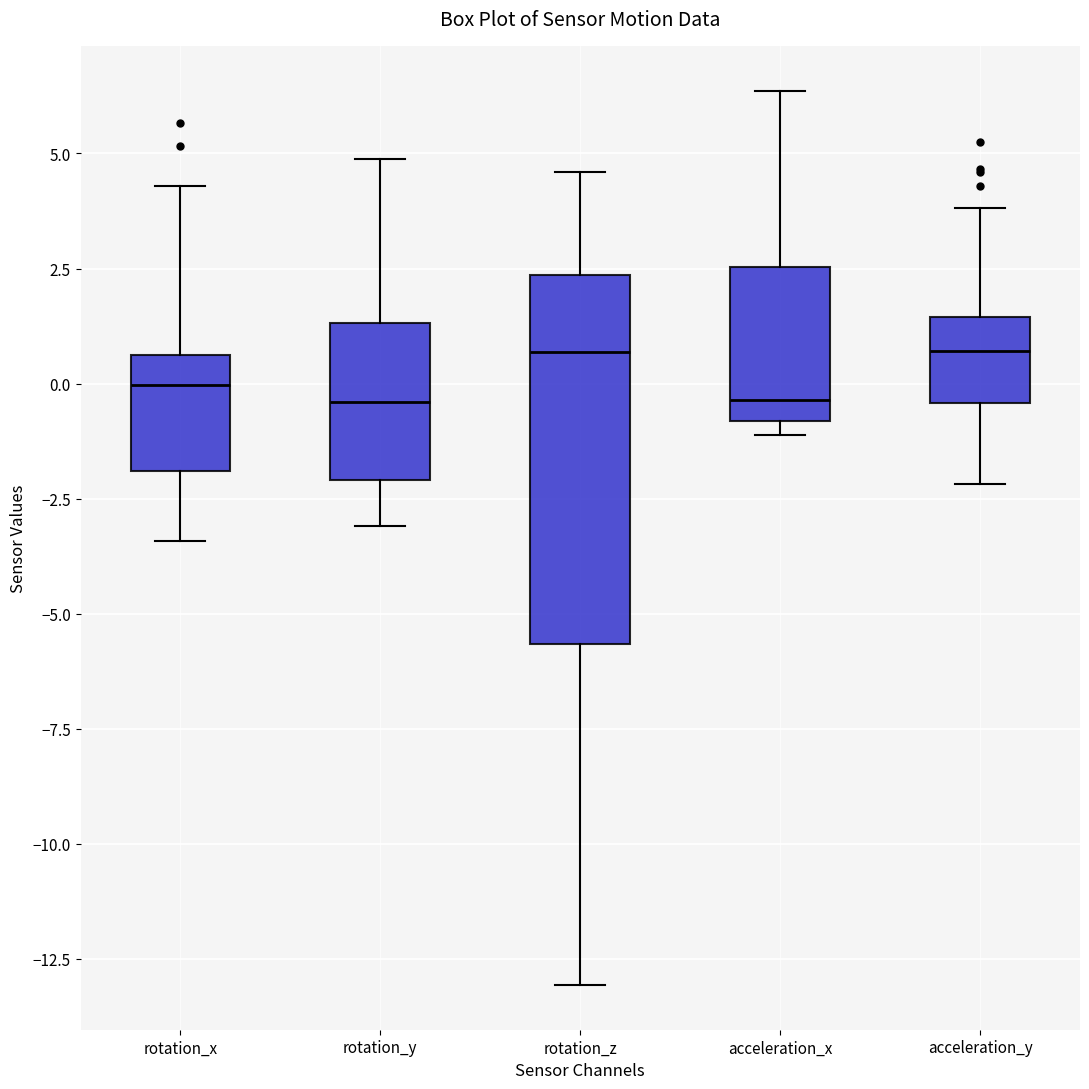

Reading left to right, transcribe this box plot: for each box, give where its median line is, the range the box spans, and where its two whiskers end, as read against the y-axis. The values are not printed on the chart, so give them approximately, as read against the axis.

rotation_x: median 0.0, box -2.0 to 0.5, whiskers -3.5 to 4.5
rotation_y: median -0.5, box -2.0 to 1.5, whiskers -3.0 to 5.0
rotation_z: median 0.5, box -5.5 to 2.5, whiskers -13.0 to 4.5
acceleration_x: median -0.5, box -1.0 to 2.5, whiskers -1.0 (just below the box's lower edge) to 6.5
acceleration_y: median 0.5, box -0.5 to 1.5, whiskers -2.0 to 4.0